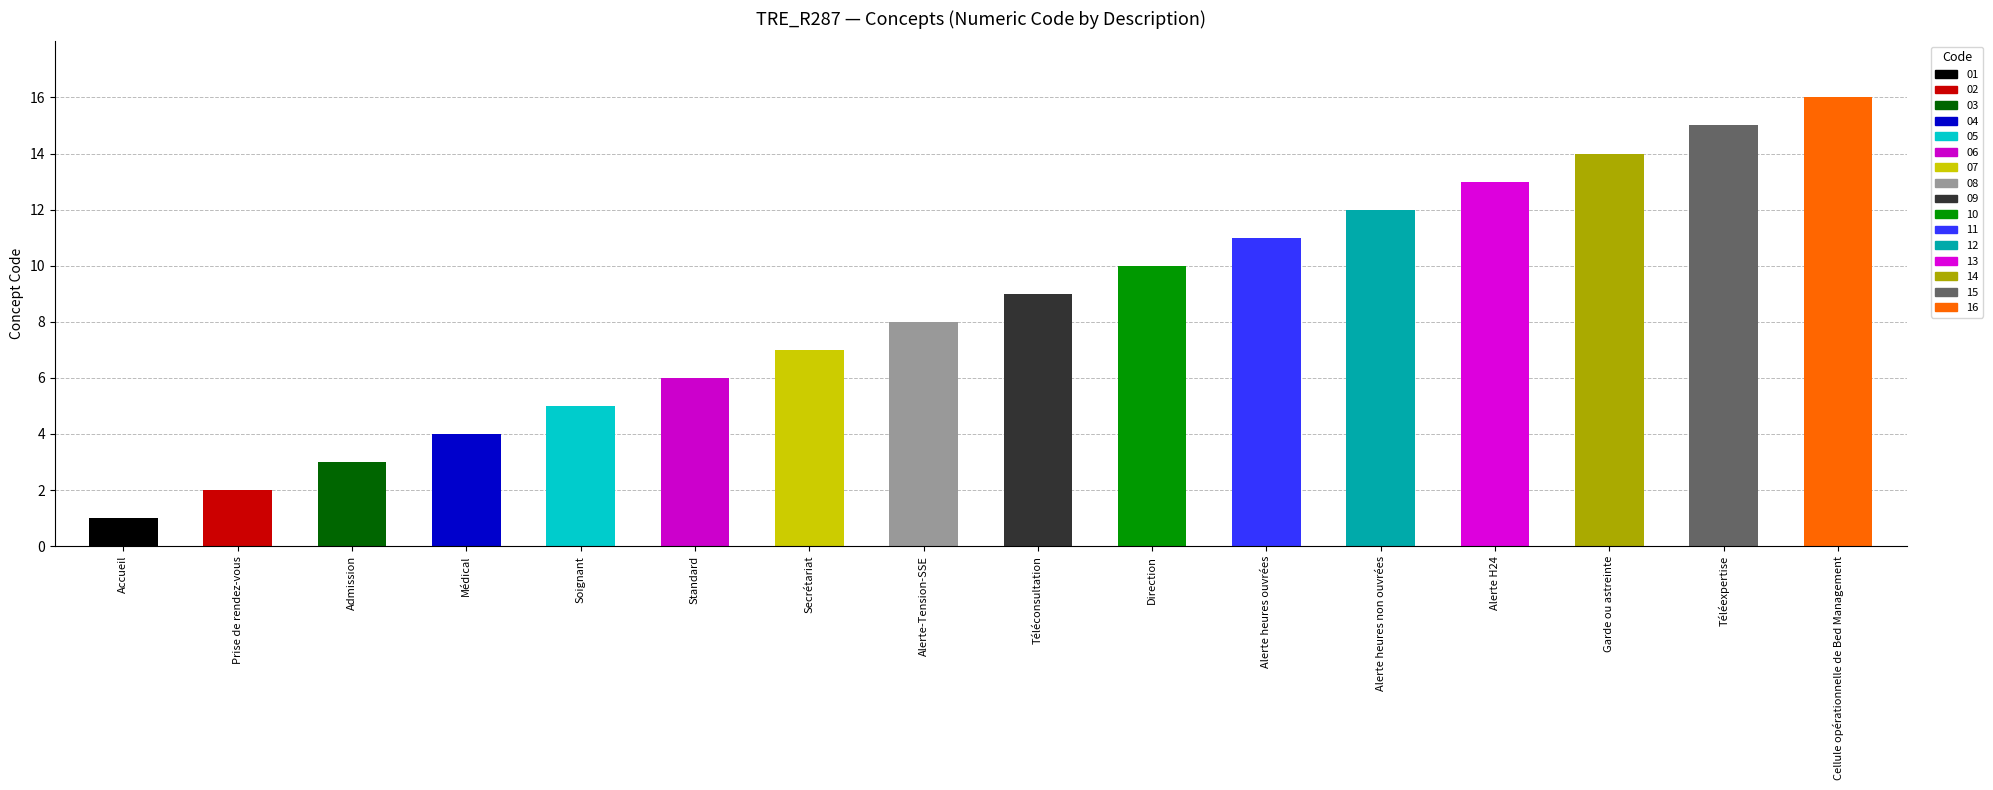

What is the difference between the values at Alerte heures non ouvrées and Alerte H24?

1